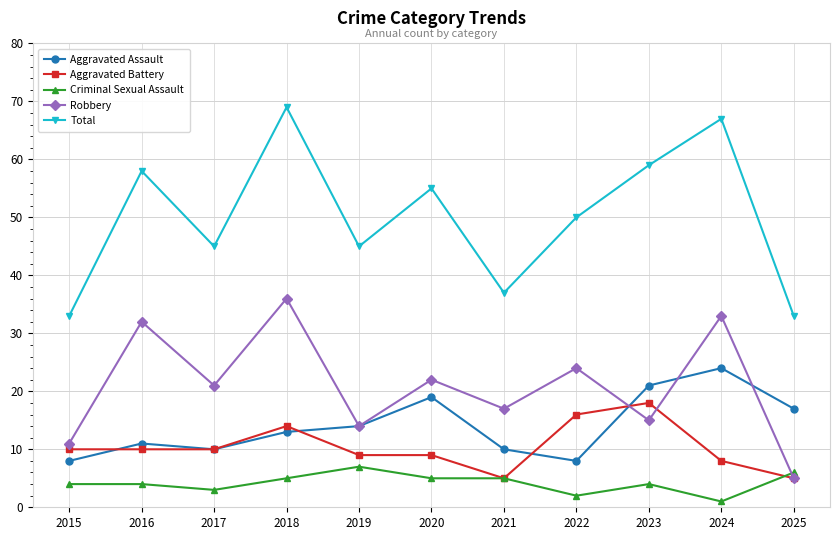

What is the difference between the second highest and second lowest values in the Criminal Sexual Assault series?

4